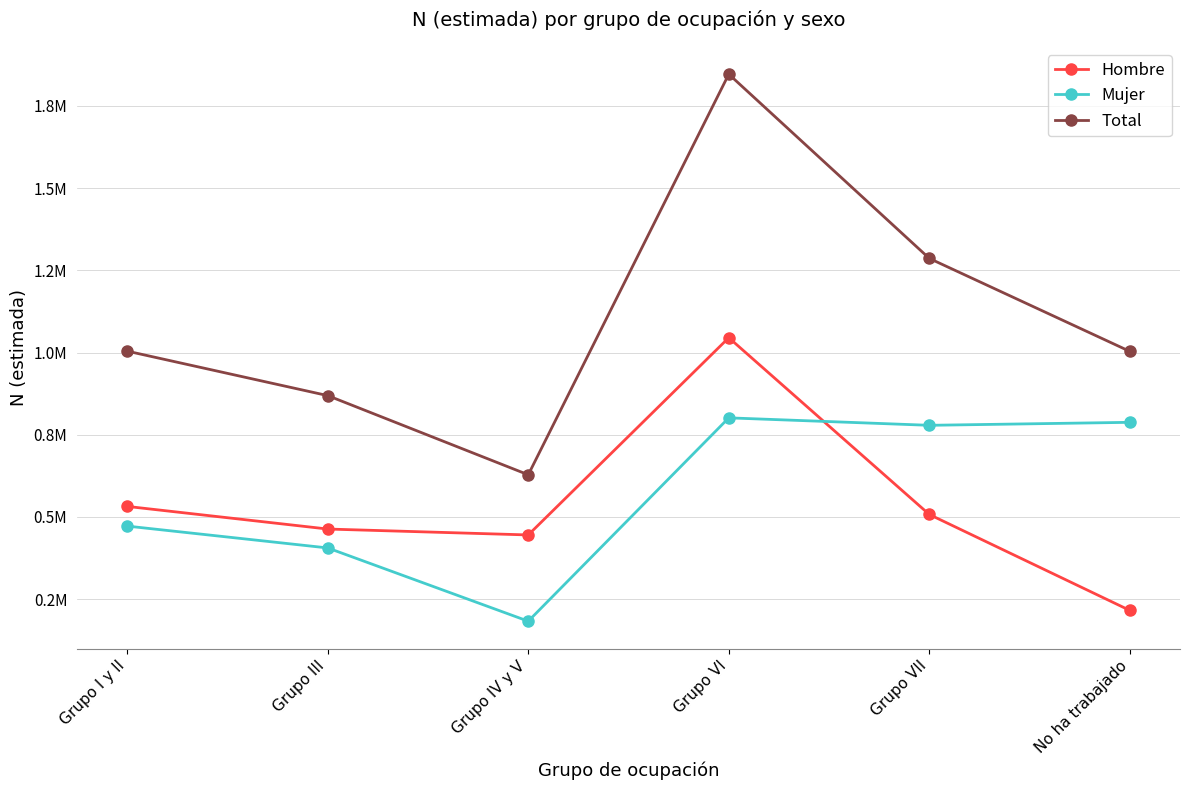

What are all the series names shown in the legend?

Hombre, Mujer, Total